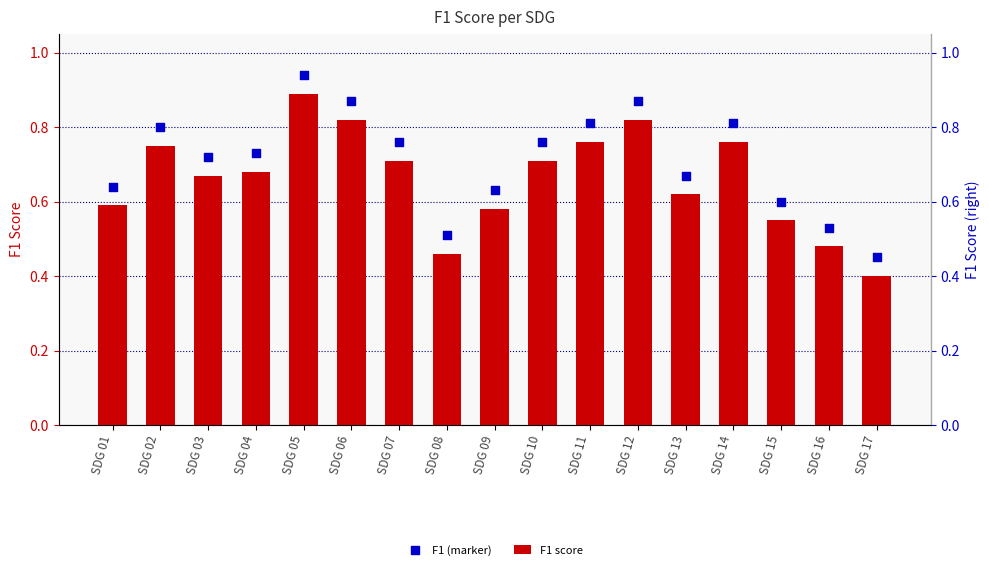

Which series reaches the minimum Y coordinate?

F1 score